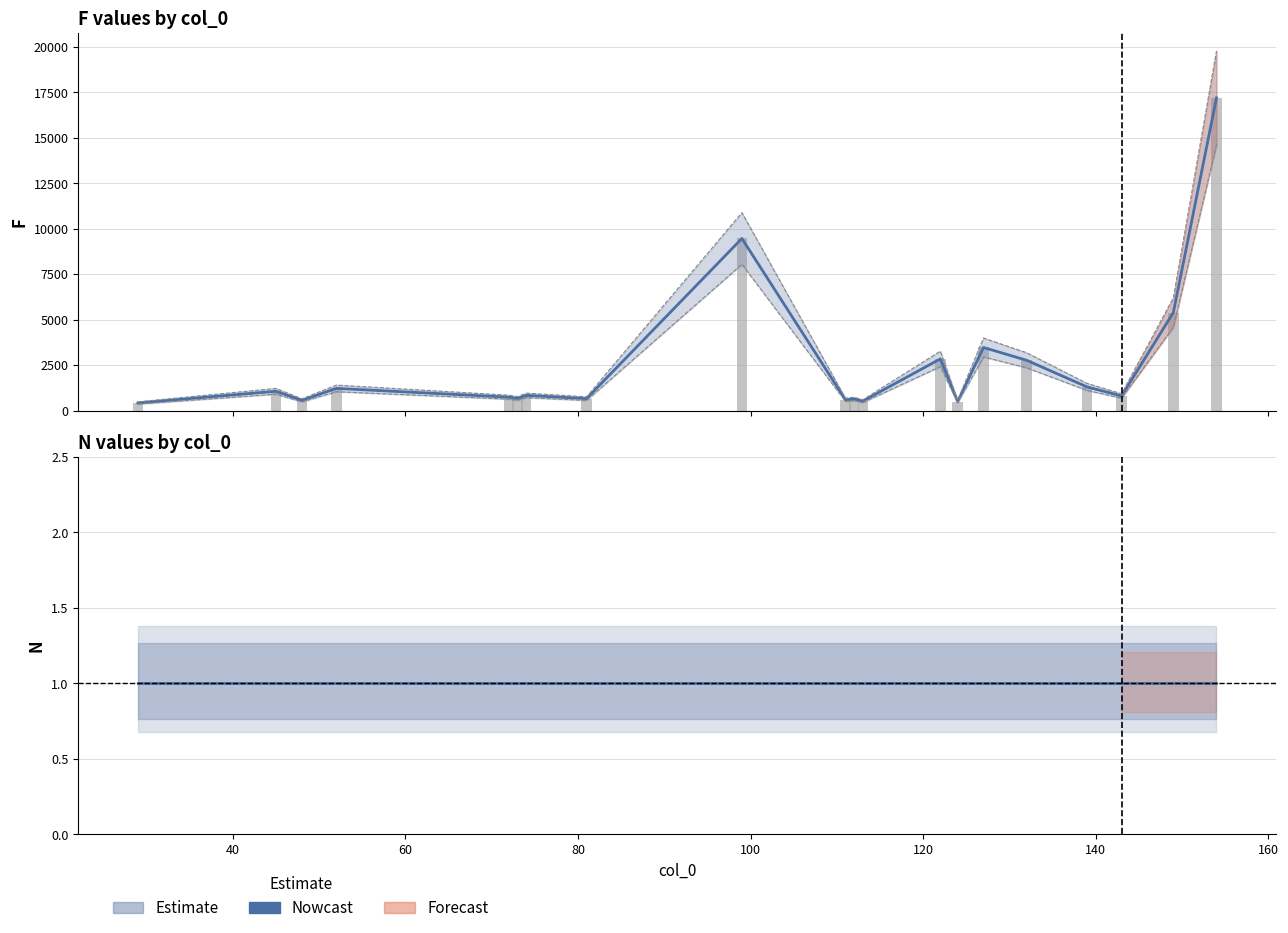

Which series has the largest range (max minus min)?

F (raw)